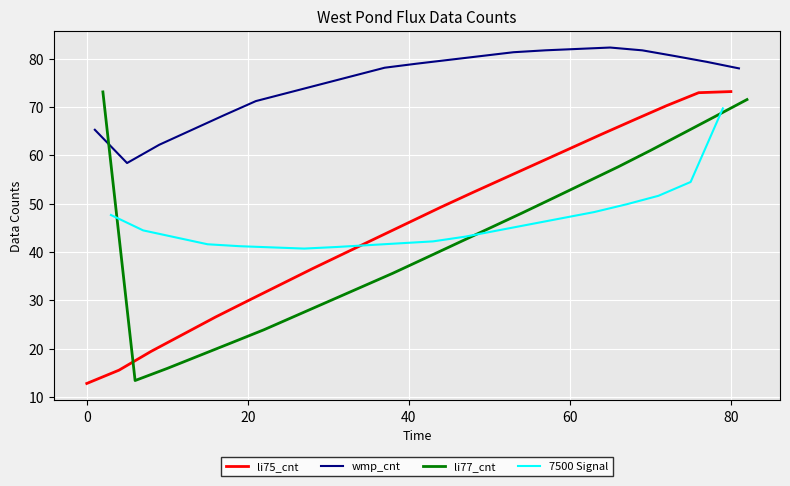

True or false: li75_cnt has a value of 50.3 at 20.

False